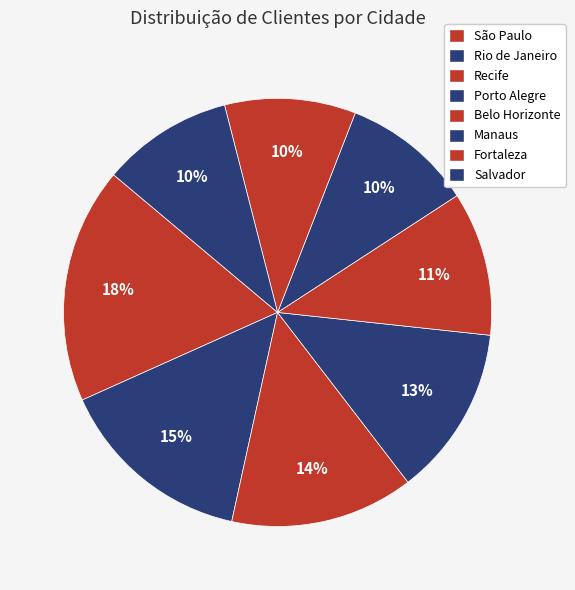

Is it true that Belo Horizonte is 11% of the pie?

True